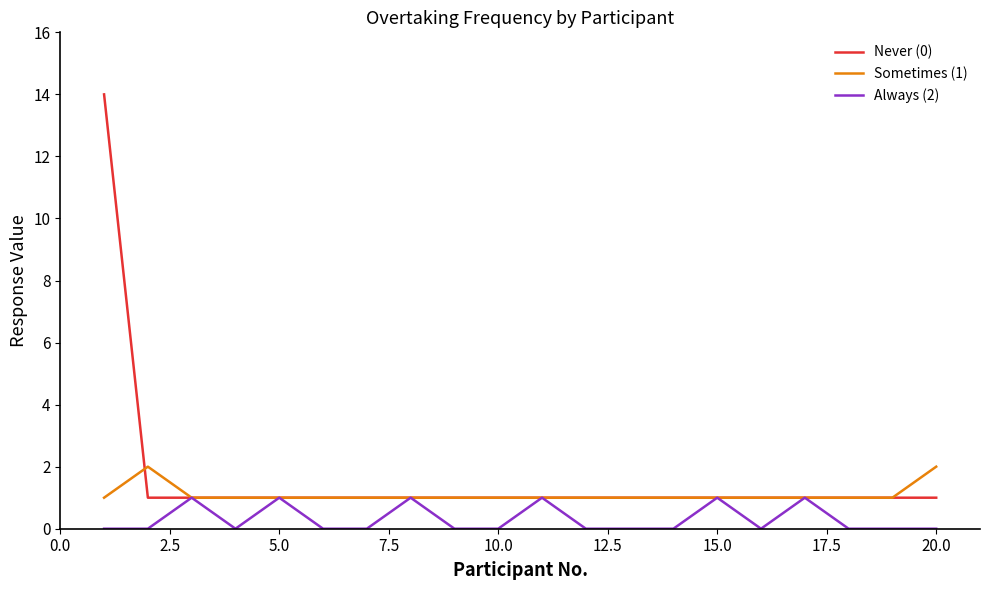

Which series has the largest range (max minus min)?

Never (0)